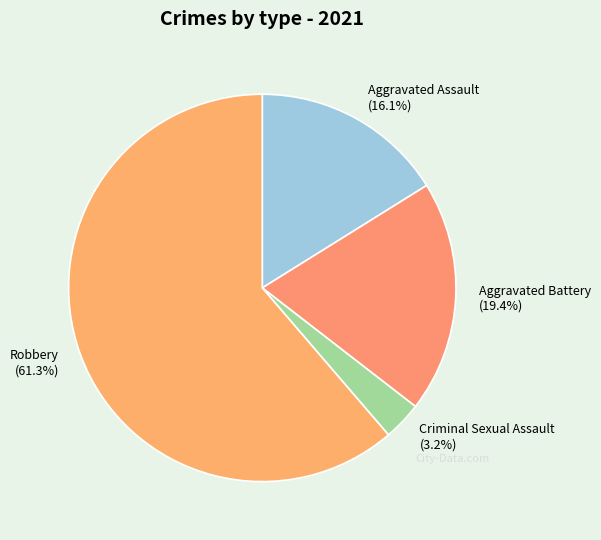

Combined, what portion of the pie is Robbery (61.3%) and Criminal Sexual Assault (3.2%)?

64.5%